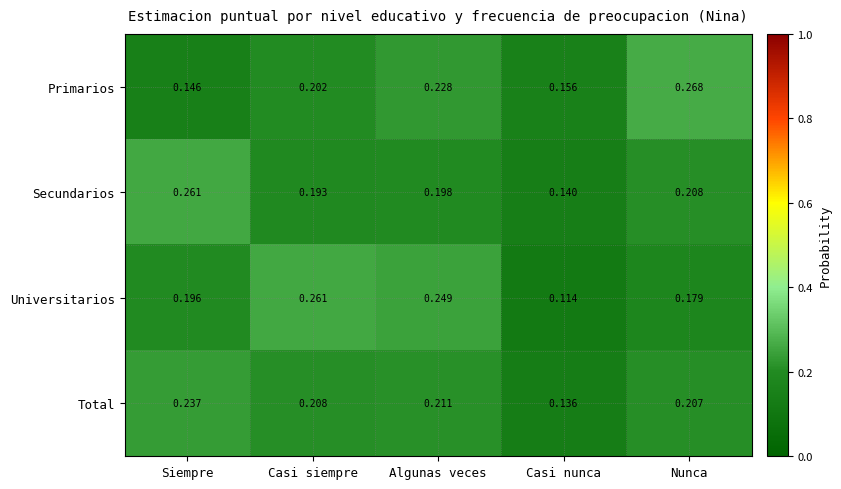

At which category is the sum across all series the highest?

Algunas veces